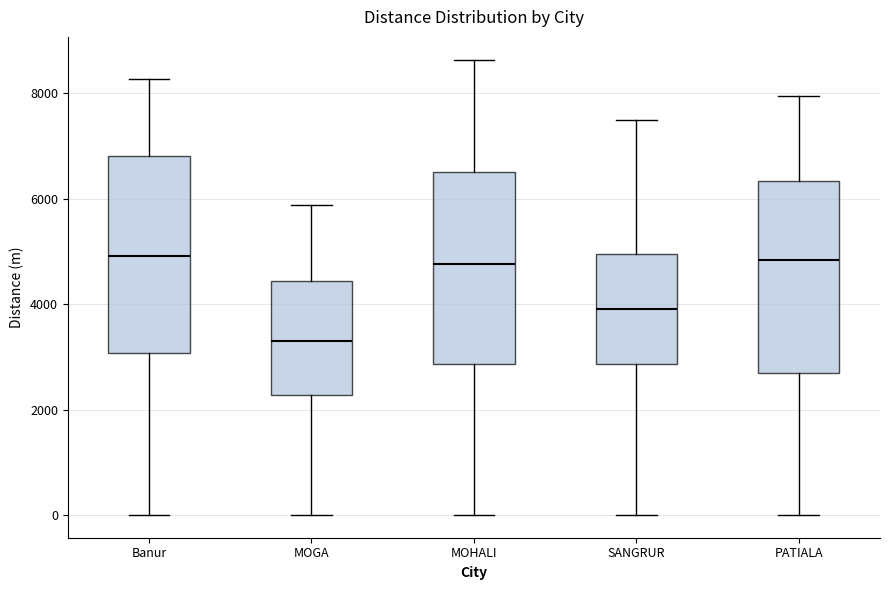

Reading left to right, transcribe this box plot: for each box, give where its median line is, the range the box spans, and where its two whiskers end, as read against the y-axis. The values are not printed on the chart, so give them approximately, as read against the axis.

Banur: median 5000, box 3000 to 6800, whiskers 0 to 8200
MOGA: median 3400, box 2200 to 4400, whiskers 0 to 5800
MOHALI: median 4800, box 2800 to 6600, whiskers 0 to 8600
SANGRUR: median 4000, box 2800 to 5000, whiskers 0 to 7600
PATIALA: median 4800, box 2600 to 6400, whiskers 0 to 8000